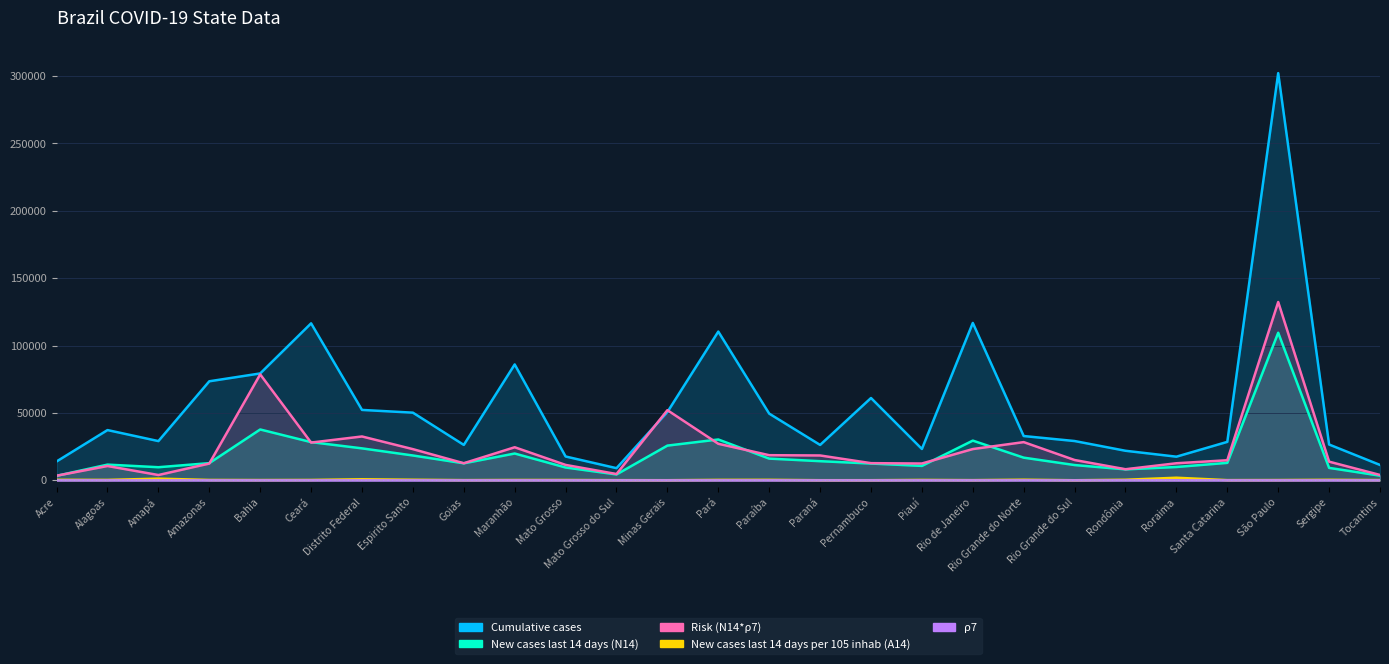

Rank the series at Minas Gerais from lowest to highest value.

ρ7, New cases last 14 days per 105 inhab (A14), New cases last 14 days (N14), Cumulative cases, Risk (N14*ρ7)